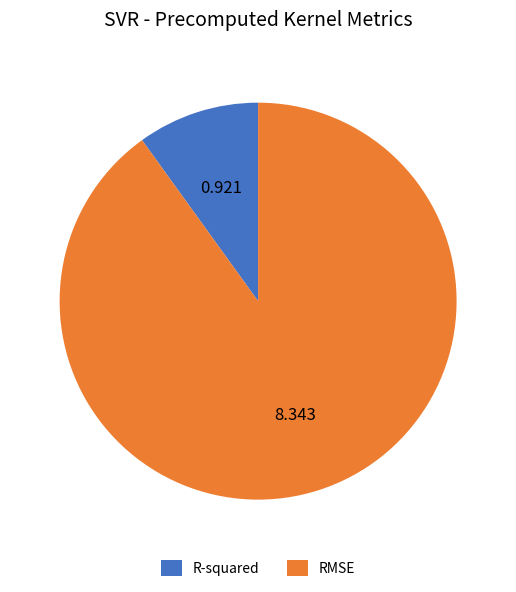

Combined, do RMSE and R-squared account for over 50%?

Yes